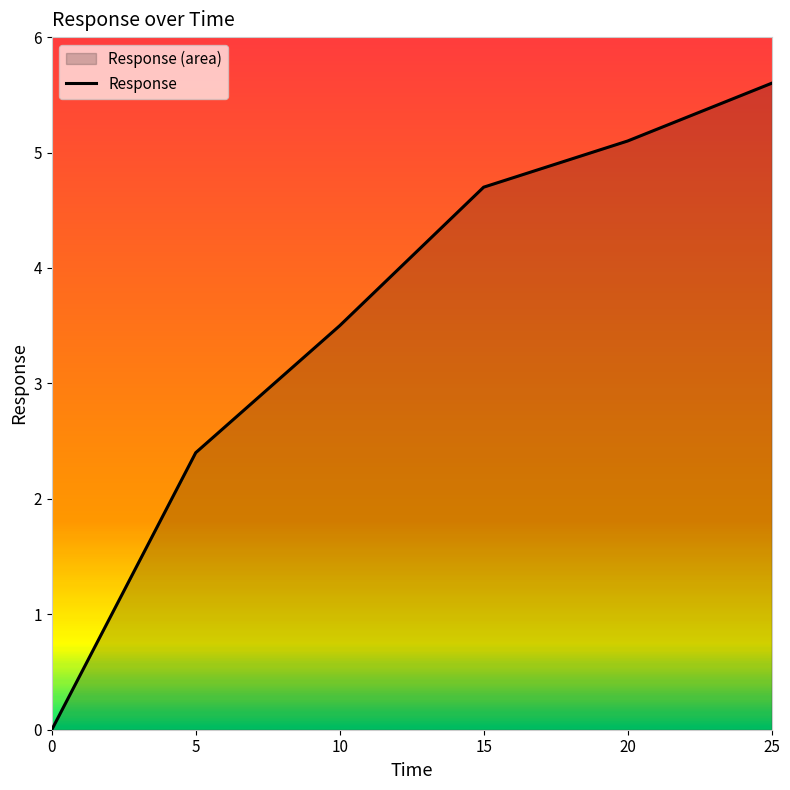

What is the ratio of the value at 20 to the value at 25?

0.9